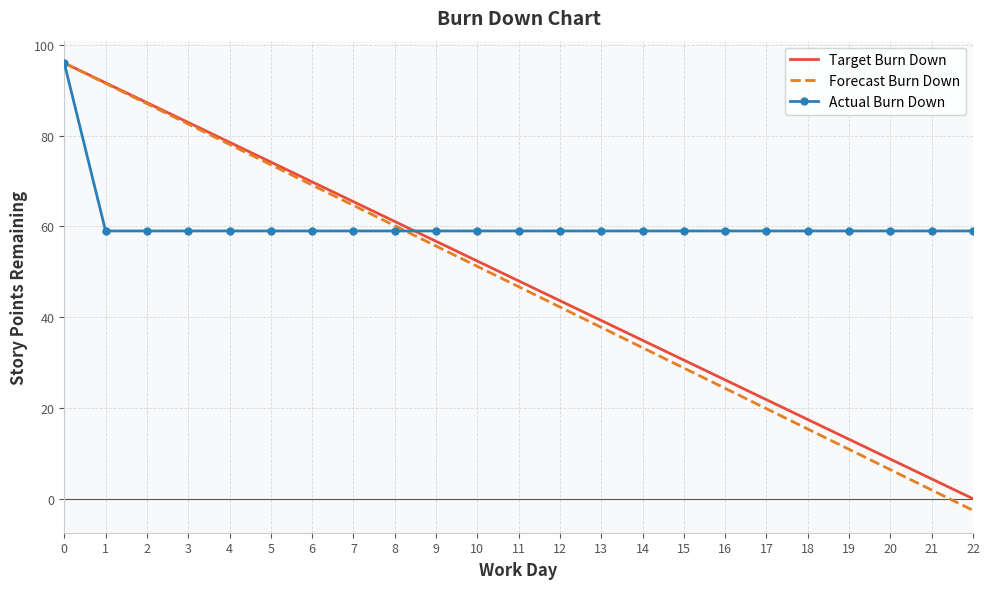

What is the sum of the Actual Burn Down values at 18 and 9?

118.0